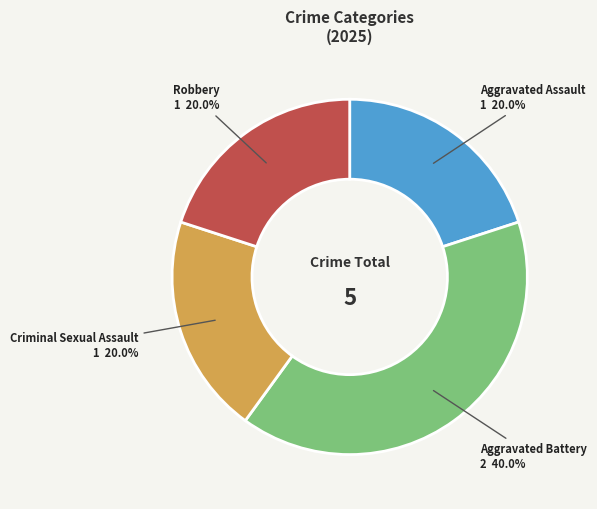

Which category has the biggest portion of the pie?

Aggravated Battery